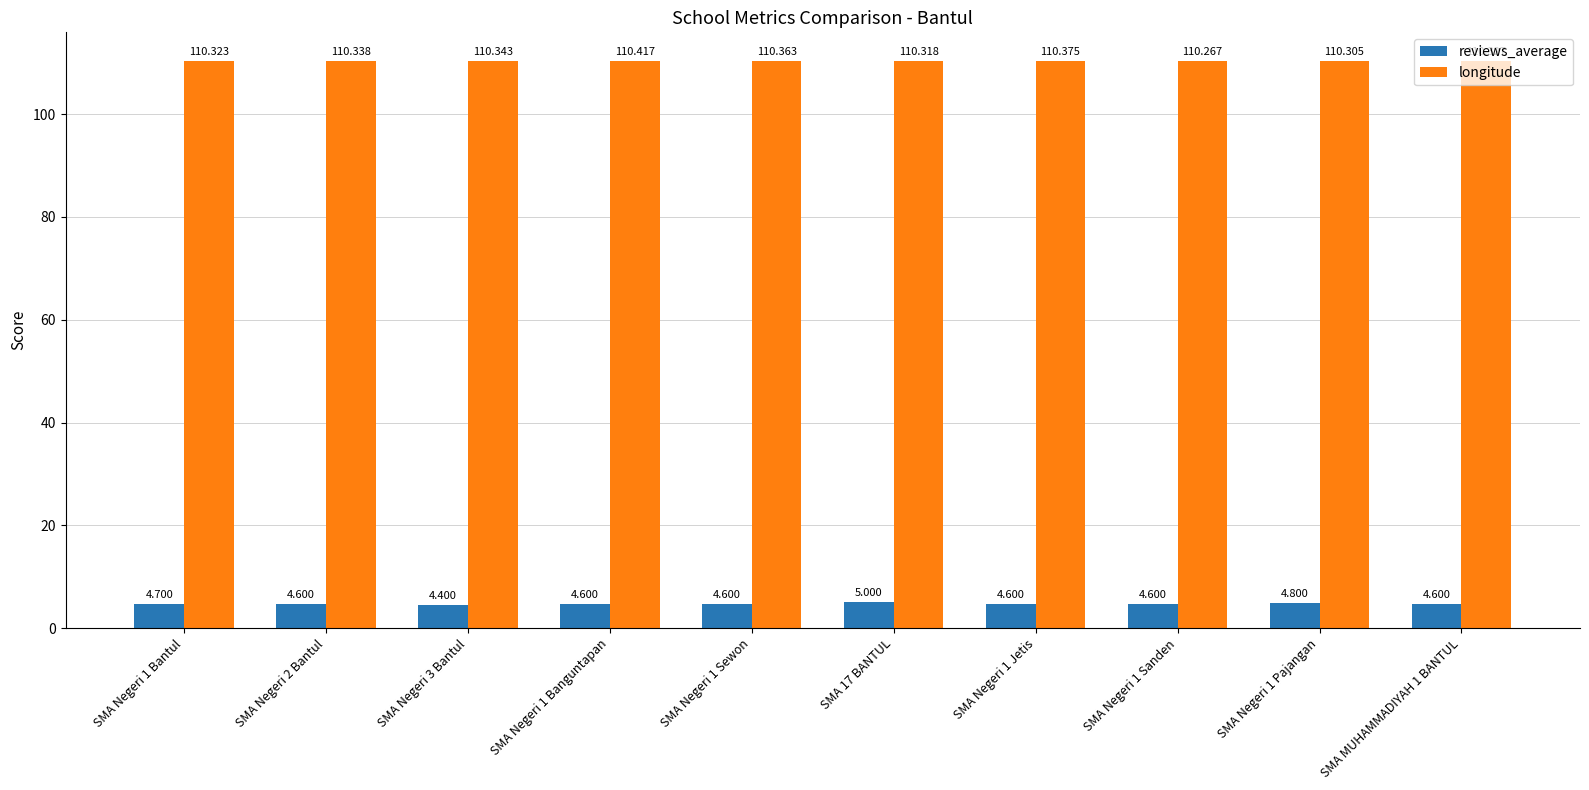

List the series in order of their overall mean, lowest first.

reviews_average, longitude